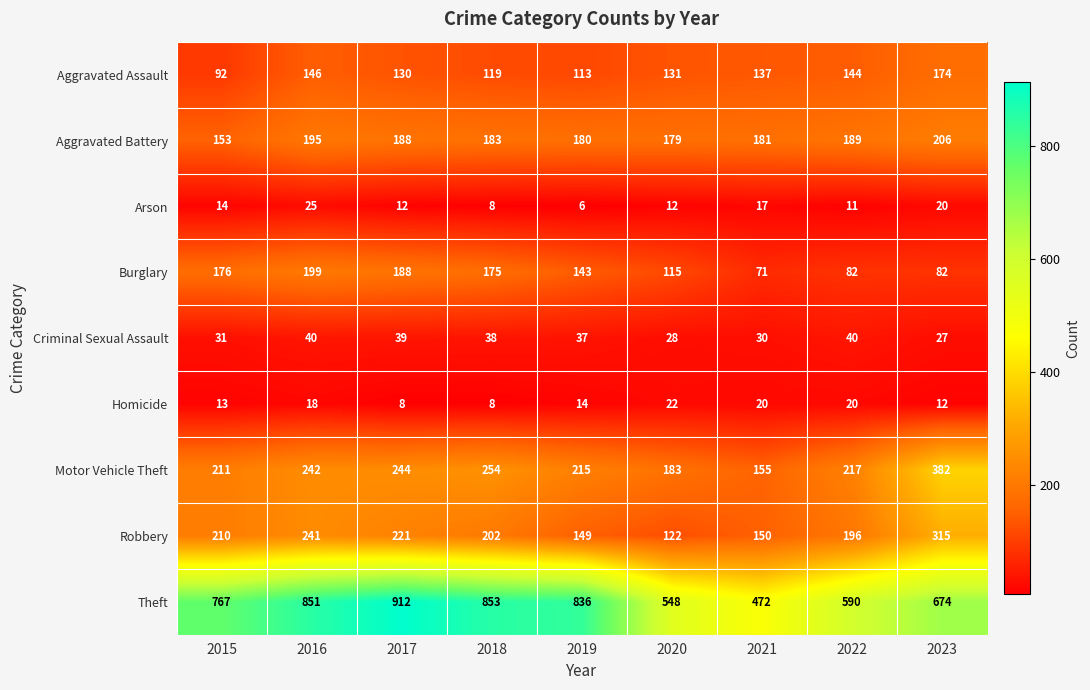

The value of Burglary at 2017 is 188. True or false?

True